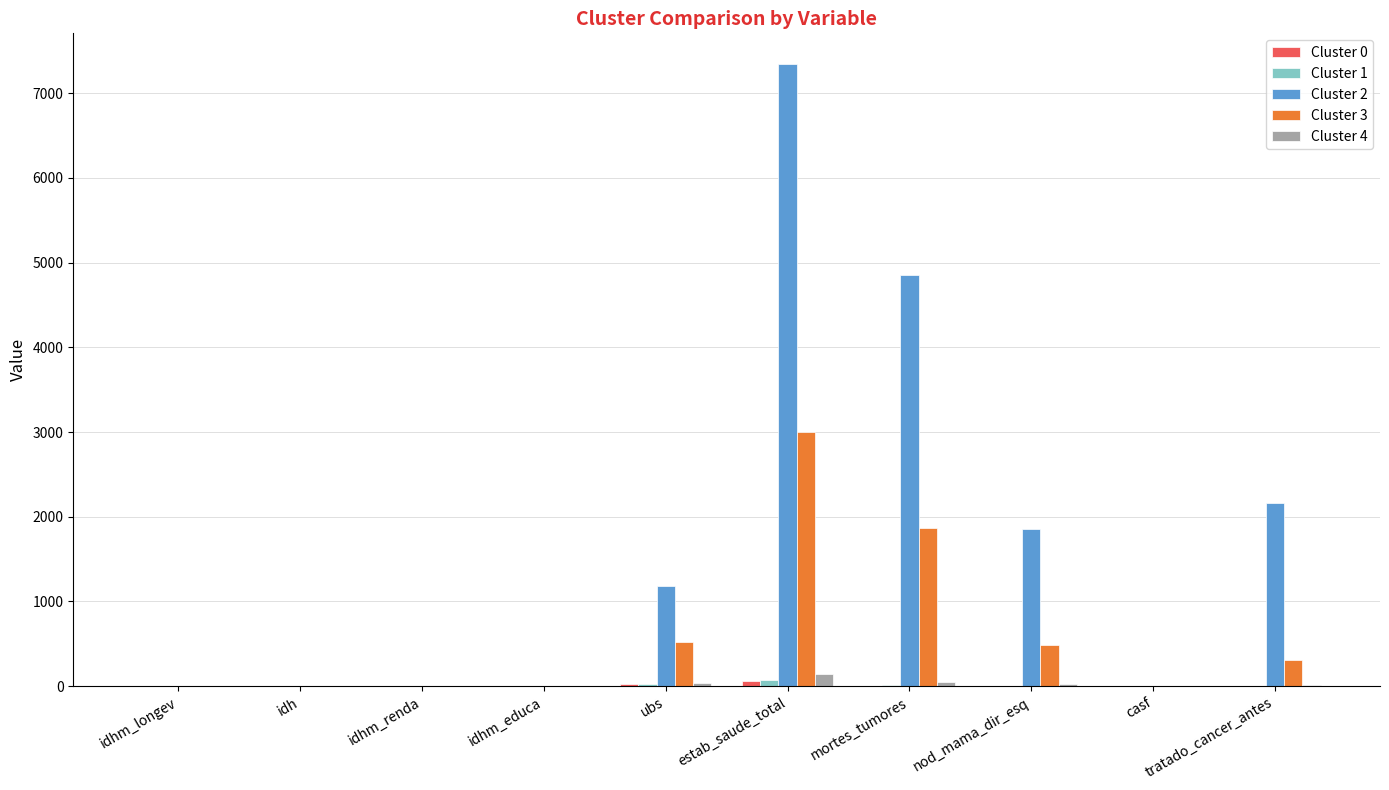

Which series has the widest spread of values?

Cluster 2